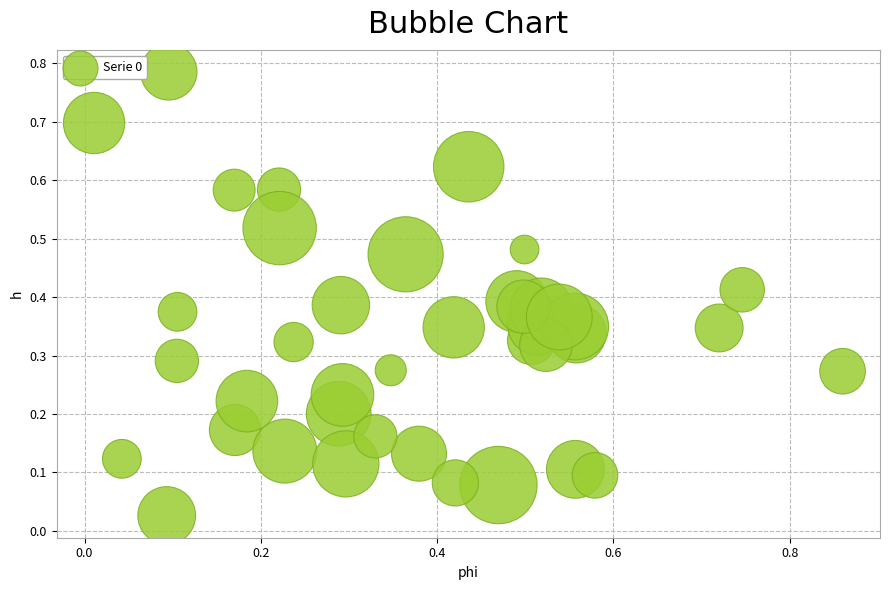

How many data points are displayed?

40